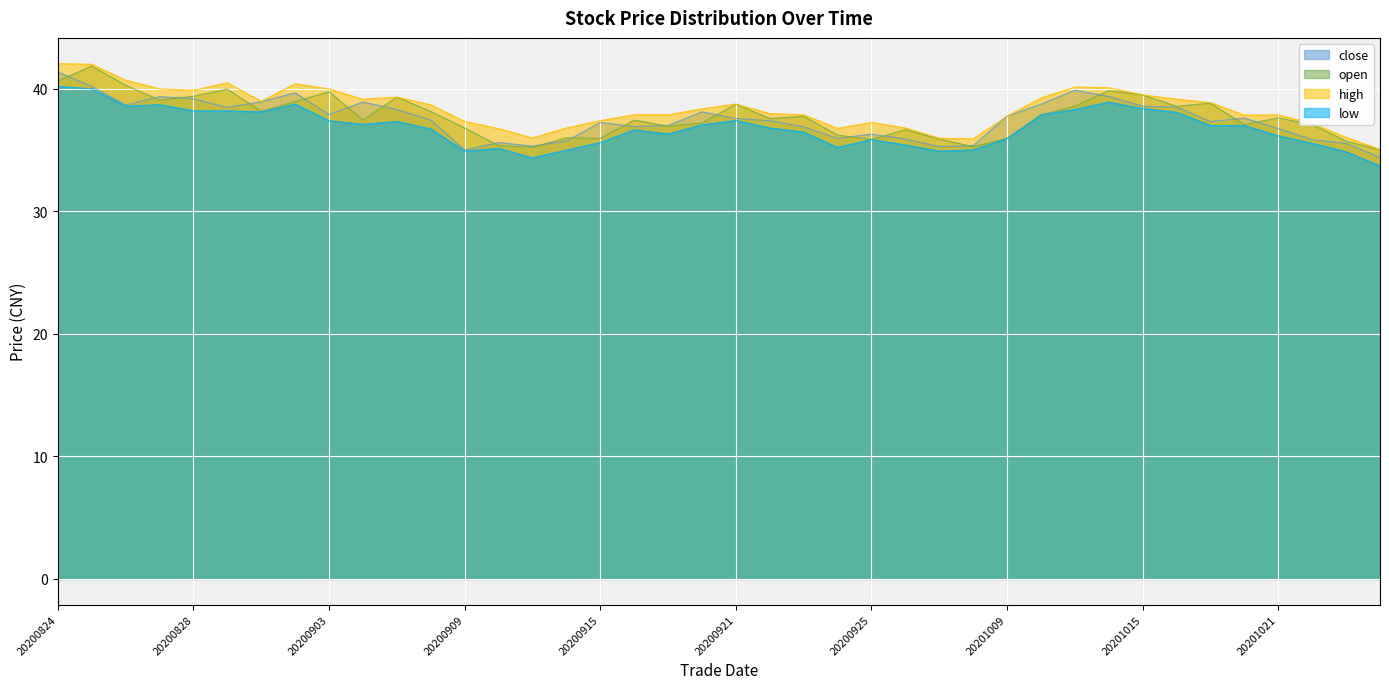

Which series changed the most between 20200826 and 20201020?

open